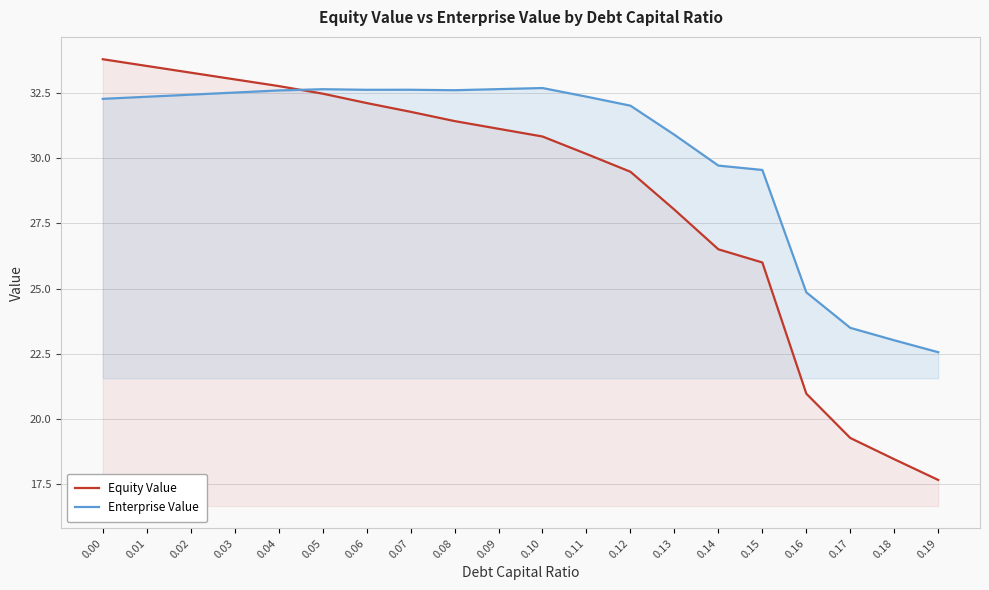

Reading left to right, list all the values displayed in this chart.

Equity Value: 0.00=33.8	0.01=33.5	0.02=33.3	0.03=33.0	0.04=32.8	0.05=32.5	0.06=32.1	0.07=31.8	0.08=31.4	0.09=31.1	0.10=30.8	0.11=30.2	0.12=29.5	0.13=28.0	0.14=26.5	0.15=26.0	0.16=21.0	0.17=19.3	0.18=18.5	0.19=17.7
Enterprise Value: 0.00=32.3	0.01=32.4	0.02=32.4	0.03=32.5	0.04=32.6	0.05=32.6	0.06=32.6	0.07=32.6	0.08=32.6	0.09=32.7	0.10=32.7	0.11=32.4	0.12=32.0	0.13=30.9	0.14=29.7	0.15=29.6	0.16=24.9	0.17=23.5	0.18=23.0	0.19=22.6